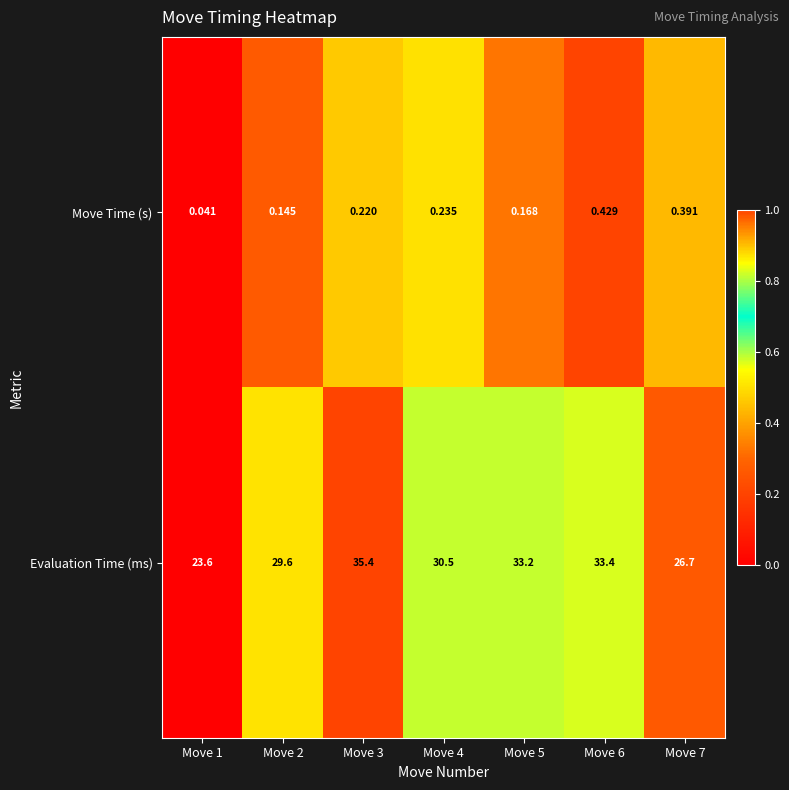

Rank the series by their average value, from highest to lowest.

Evaluation Time (ms), Move Time (s)